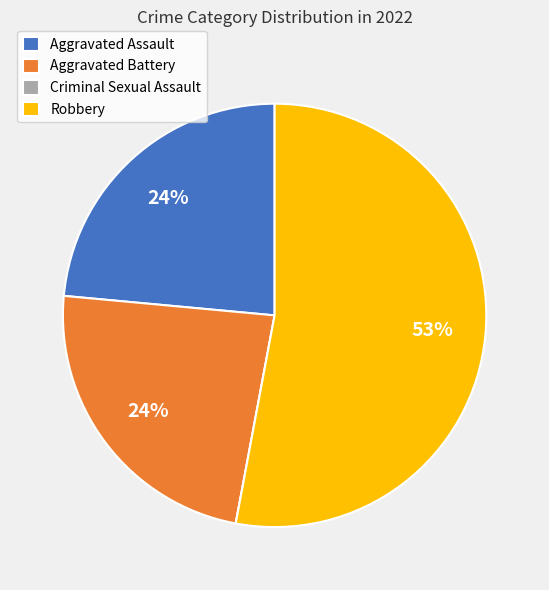

To the nearest percent, what is the difference between the Aggravated Battery and Robbery slice percentages?

29%